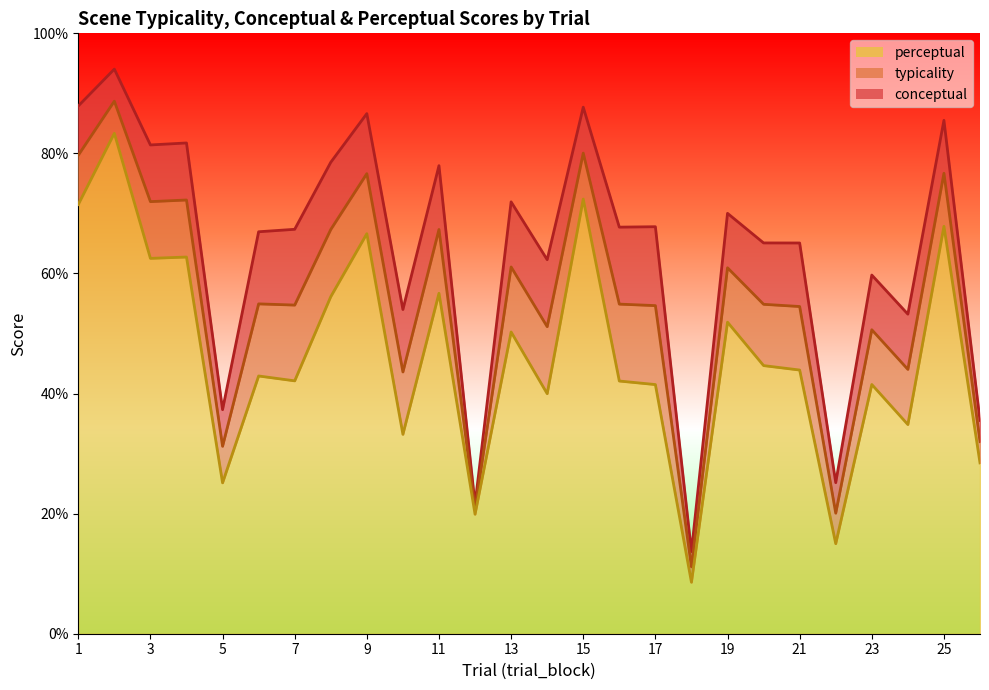

True or false: typicality and perceptual intersect in this chart.

False